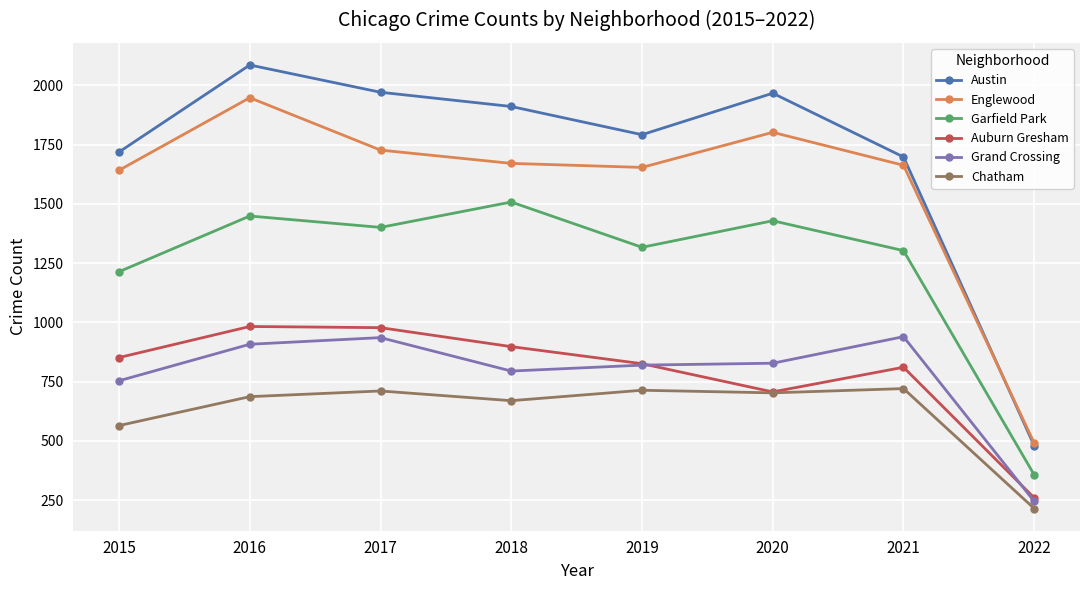

How many categories are shown in the chart?

8